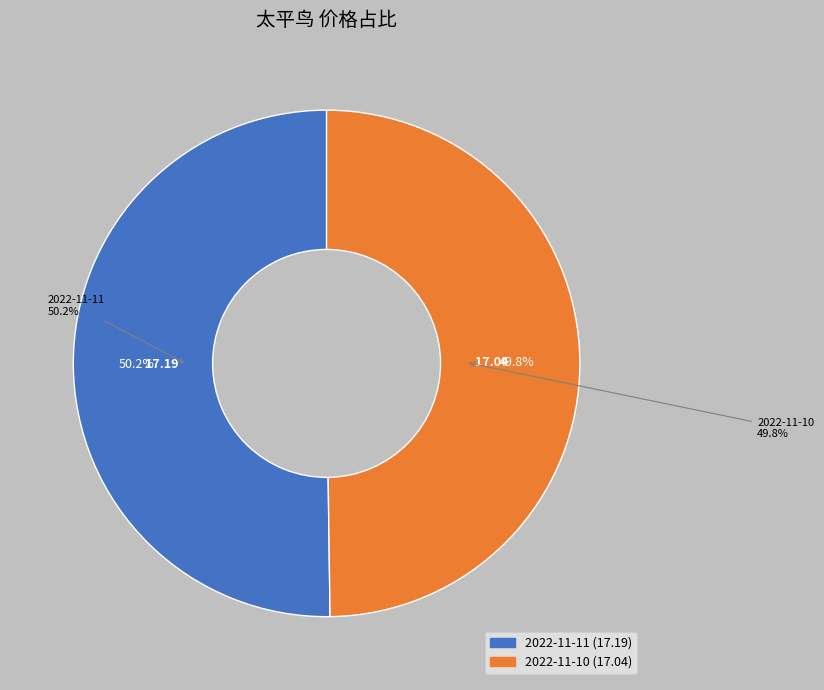

What is the smallest slice in the pie chart?

2022-11-10